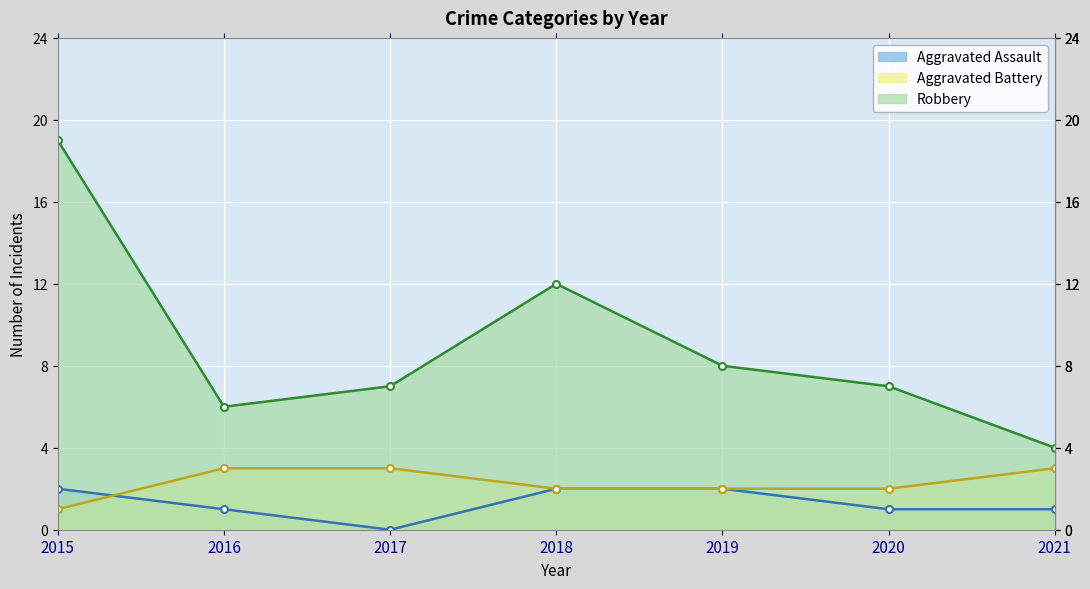

The Robbery series shows 17 at 2018. True or false?

False